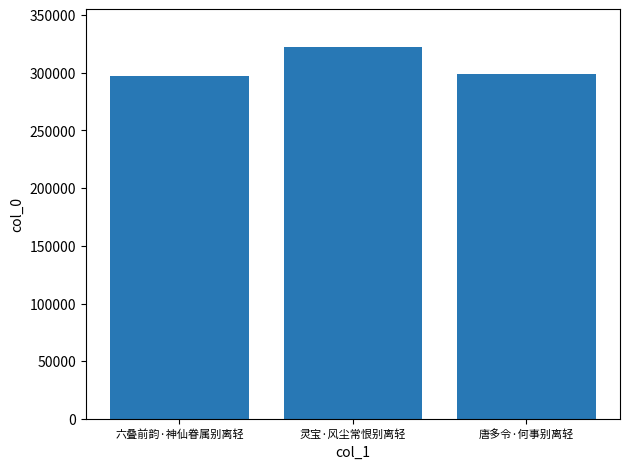

How many data points does each series have?

3